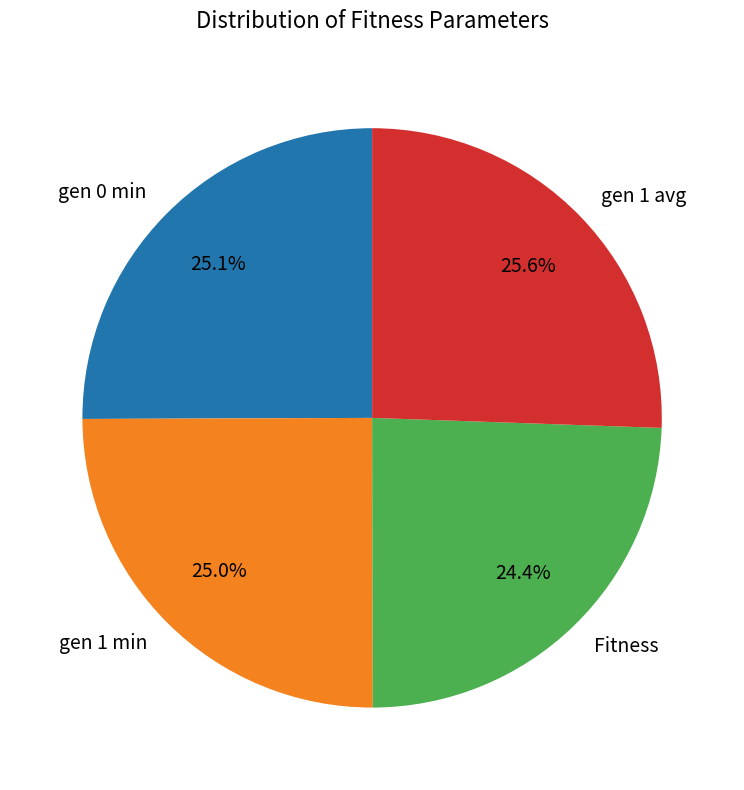

To the nearest percent, what percentage of the pie is gen 0 min?

25%